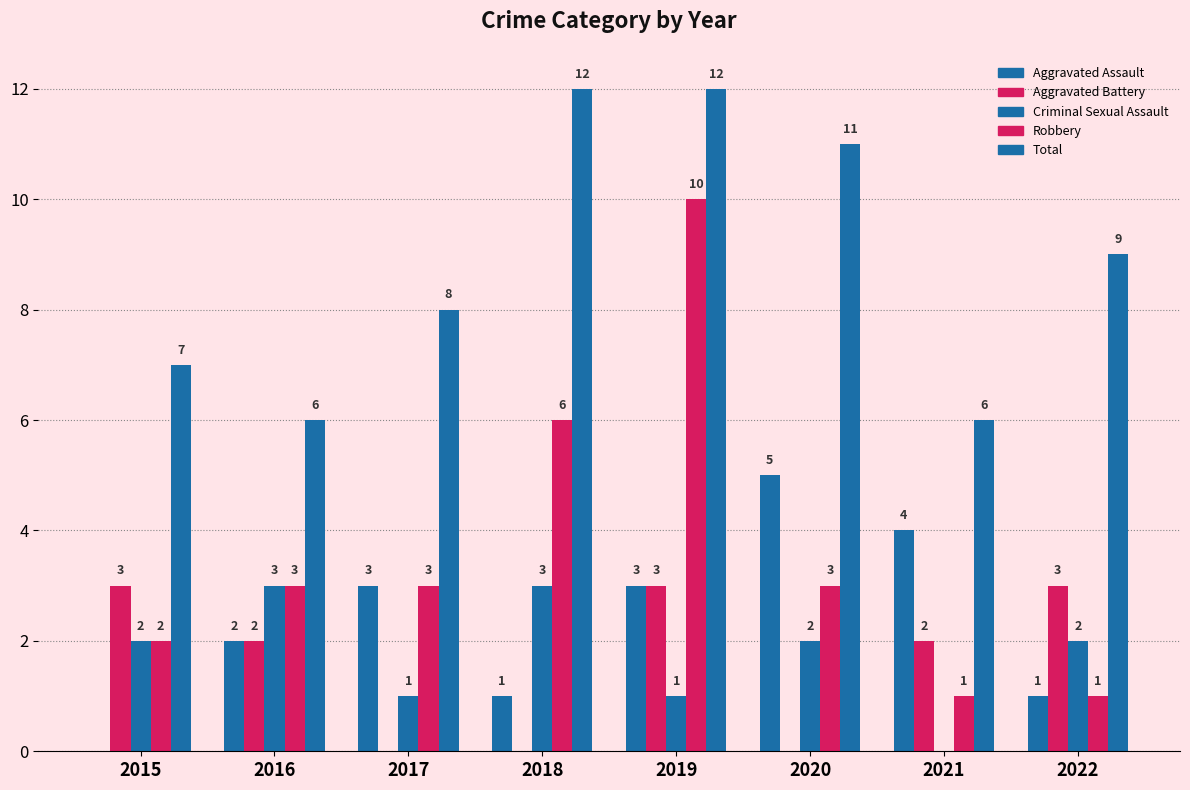

How many groups of bars are there?

8